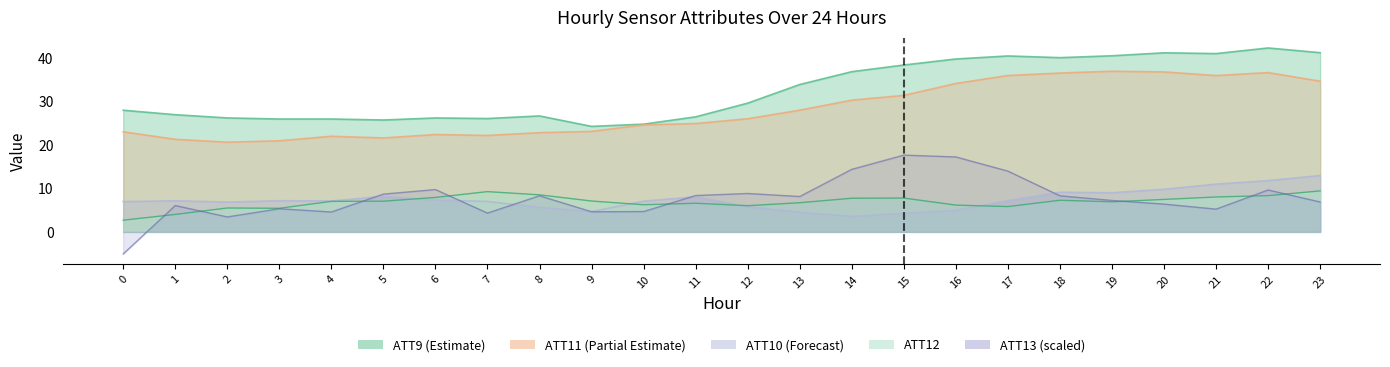

Which has a higher value, 15 or 17?

17